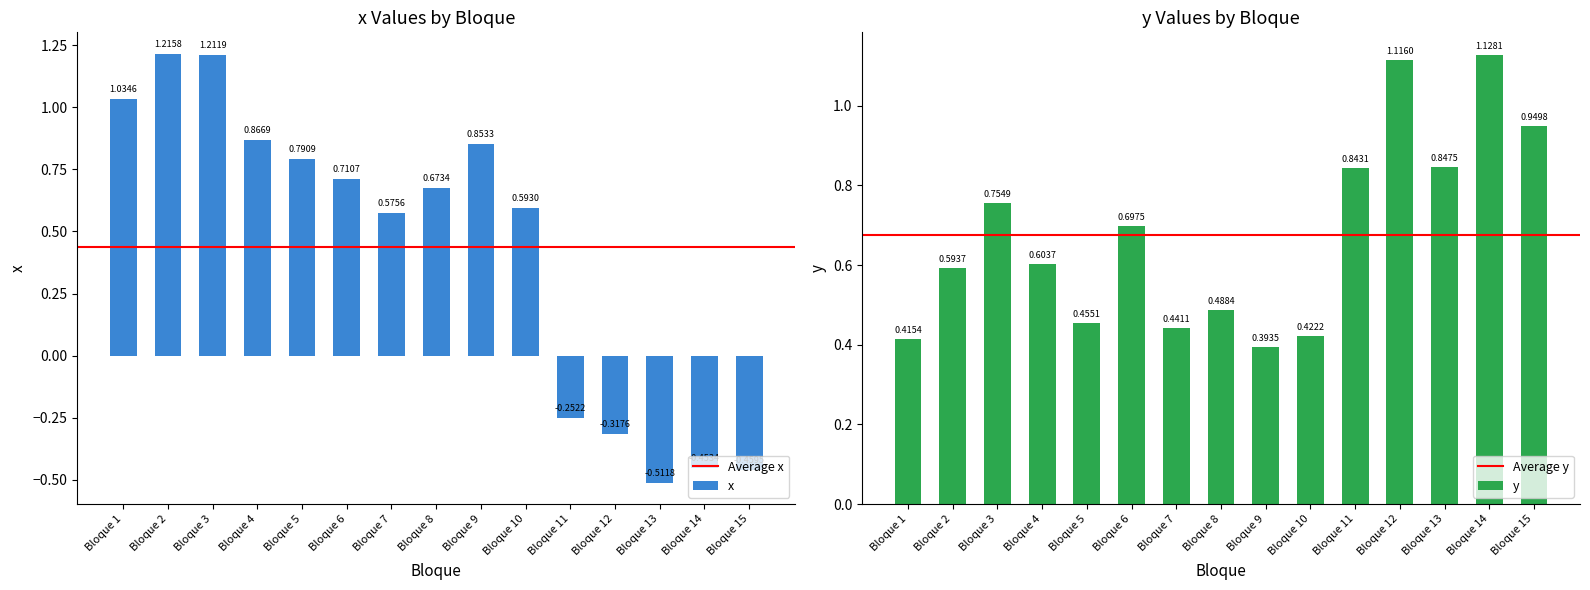

What is the sum of the x values at Bloque 5 and Bloque 8?

1.5